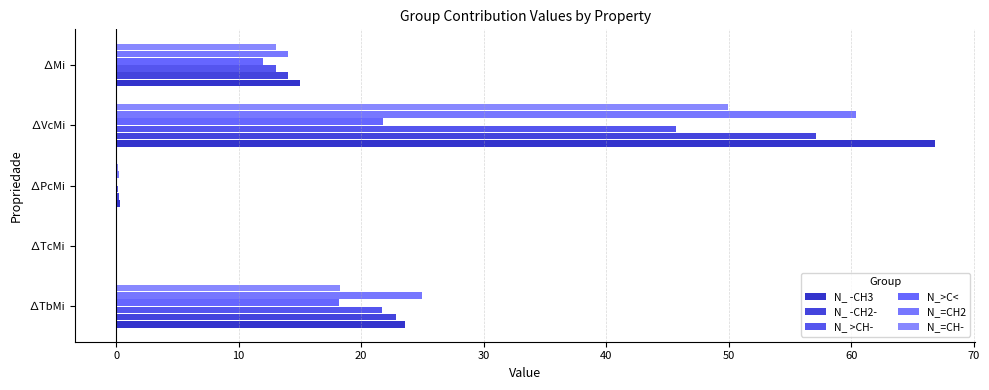

What is the sum of all N_=CH- values?

81.4